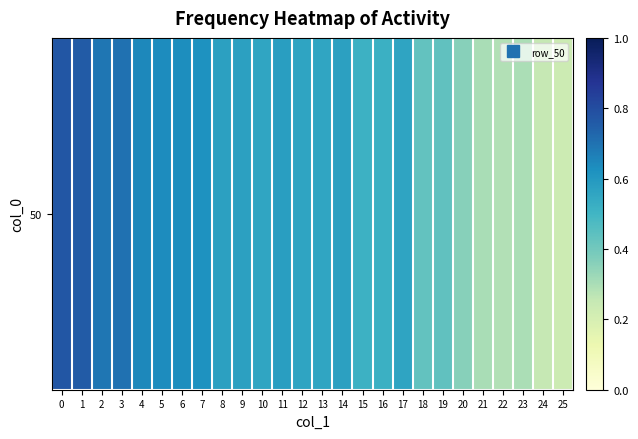

Reading left to right, what are all the values shown in this chart?

0=0.8	1=0.8	2=0.7	3=0.7	4=0.6	5=0.6	6=0.6	7=0.6	8=0.6	9=0.6	10=0.6	11=0.6	12=0.6	13=0.6	14=0.6	15=0.5	16=0.5	17=0.6	18=0.4	19=0.4	20=0.4	21=0.3	22=0.3	23=0.3	24=0.3	25=0.2